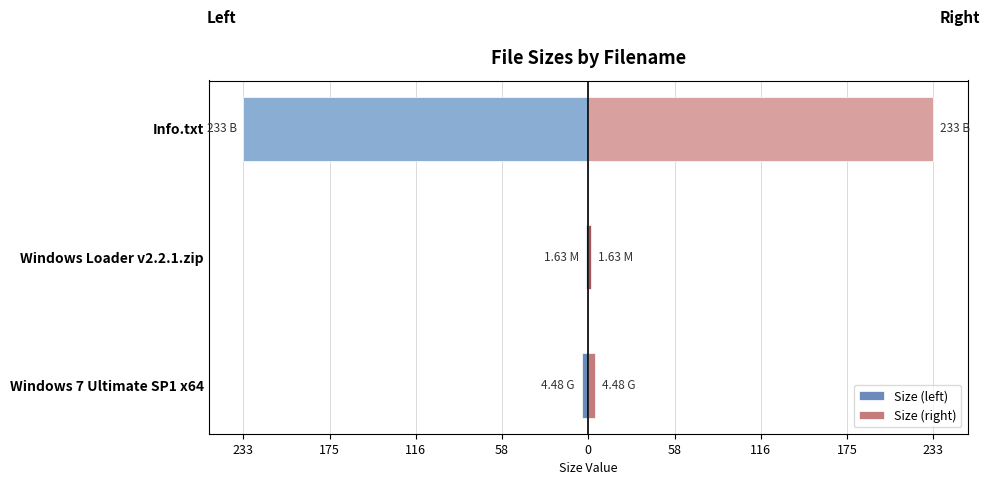

Between Windows 7 Ultimate SP1 x64 and Windows Loader v2.2.1.zip, which series saw the biggest shift?

Size (left)